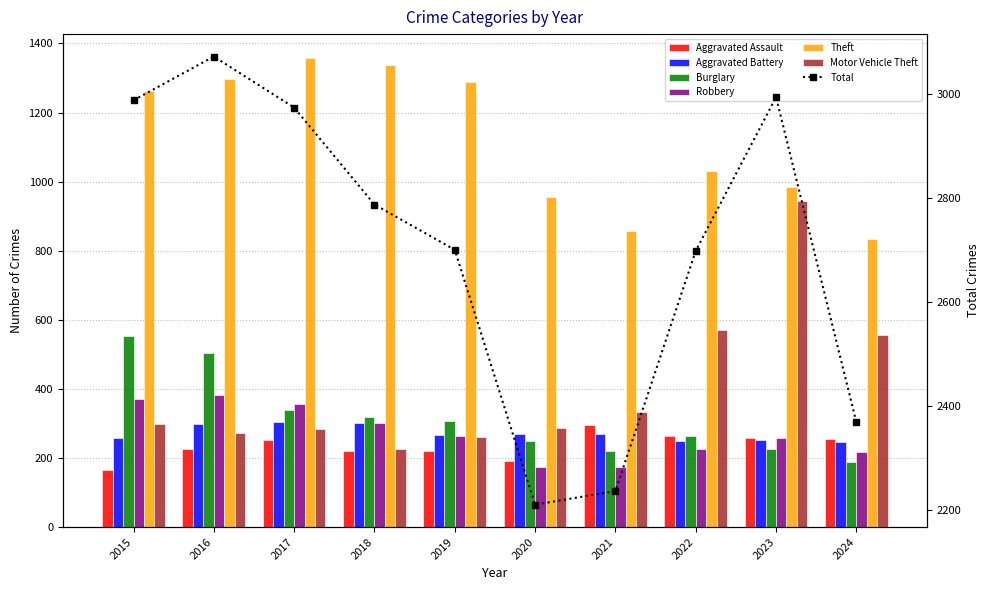

Rank the categories by Motor Vehicle Theft value from lowest to highest.

2018, 2019, 2016, 2017, 2020, 2015, 2021, 2024, 2022, 2023